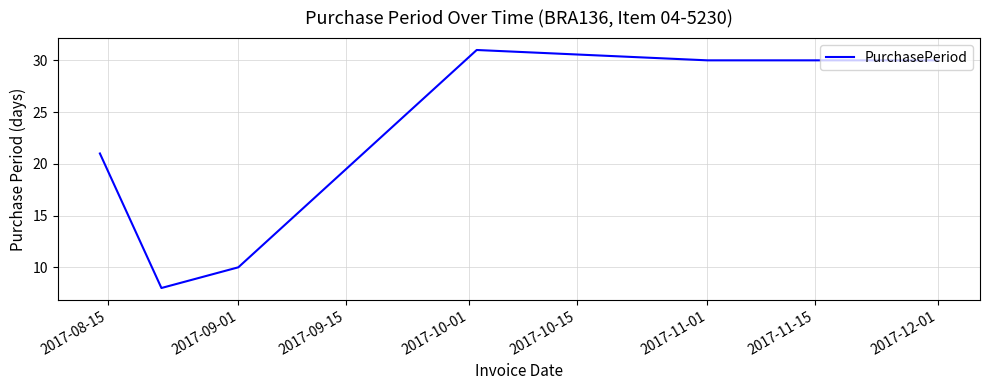

What is the difference between the maximum and minimum values?

23